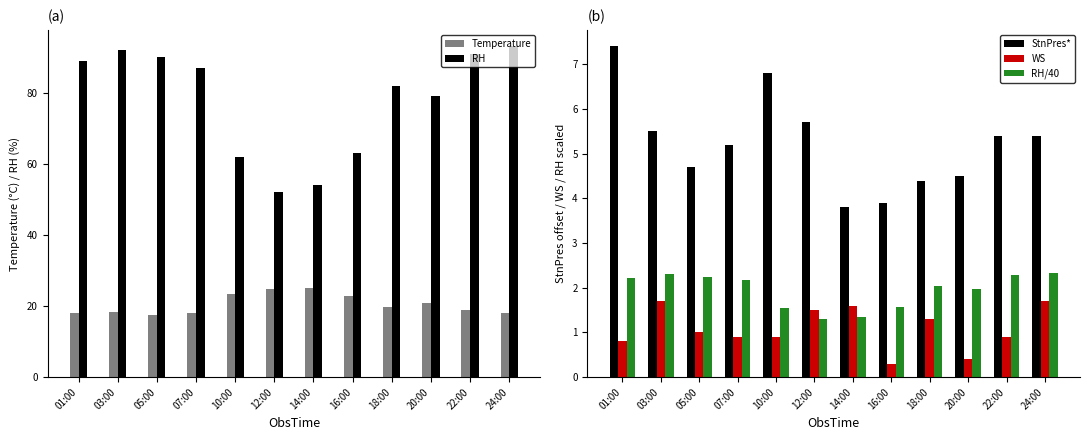

Reading left to right, transcribe all the data shown in this chart.

Temperature: 01:00=18.1	03:00=18.2	05:00=17.5	07:00=18.0	10:00=23.3	12:00=24.9	14:00=25.2	16:00=22.9	18:00=19.7	20:00=20.9	22:00=18.8	24:00=18.1
RH: 01:00=89.0	03:00=92.0	05:00=90.0	07:00=87.0	10:00=62.0	12:00=52.0	14:00=54.0	16:00=63.0	18:00=82.0	20:00=79.0	22:00=91.0	24:00=93.0
StnPres*: 01:00=7.4	03:00=5.5	05:00=4.7	07:00=5.2	10:00=6.8	12:00=5.7	14:00=3.8	16:00=3.9	18:00=4.4	20:00=4.5	22:00=5.4	24:00=5.4
WS: 01:00=0.8	03:00=1.7	05:00=1.0	07:00=0.9	10:00=0.9	12:00=1.5	14:00=1.6	16:00=0.3	18:00=1.3	20:00=0.4	22:00=0.9	24:00=1.7
RH/40: 01:00=2.2	03:00=2.3	05:00=2.2	07:00=2.2	10:00=1.6	12:00=1.3	14:00=1.4	16:00=1.6	18:00=2.0	20:00=2.0	22:00=2.3	24:00=2.3